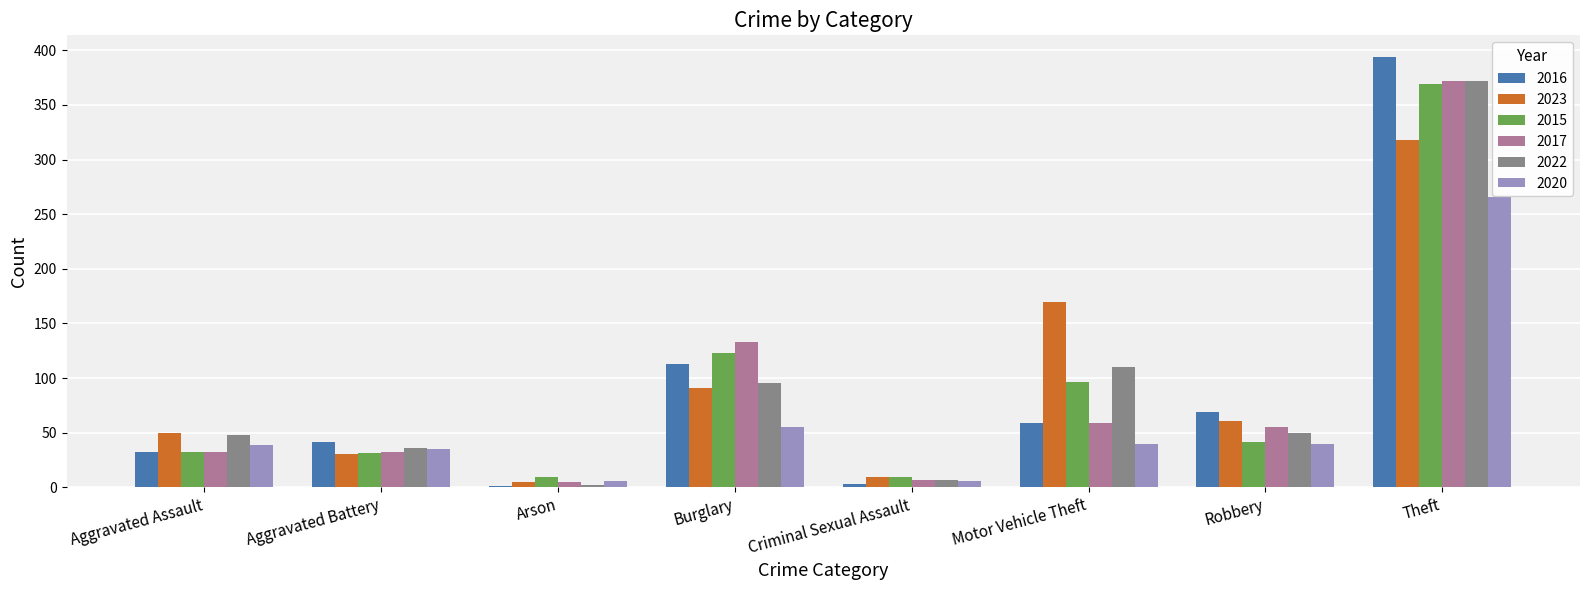

What is the maximum value for 2022?

372